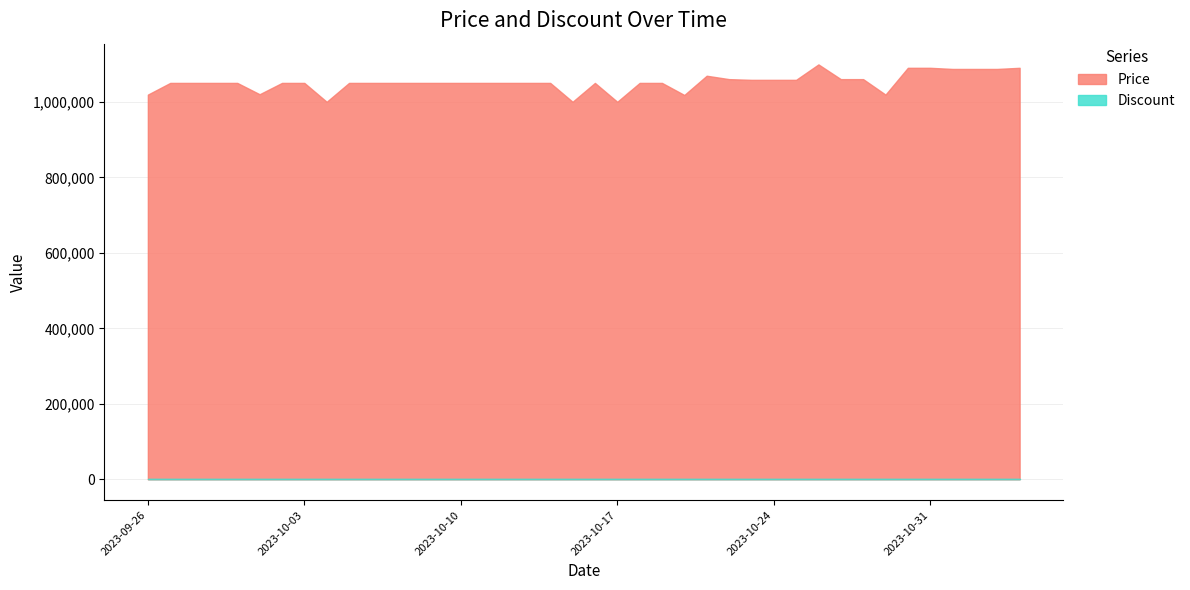

Reading right to left, extract all data points from this chart.

1090000	1087000	1087000	1087000	1090000	1090000	1019000	1060000	1060000	1099000	1058120	1058120	1058120	1060000	1069000	1018000	1050000	1050000	1000000	1050000	1000000	1050000	1050000	1050000	1050000	1050000	1050000	1050000	1050000	1050000	1050000	1000000	1050000	1050000	1020000	1050000	1050000	1050000	1050000	1019000